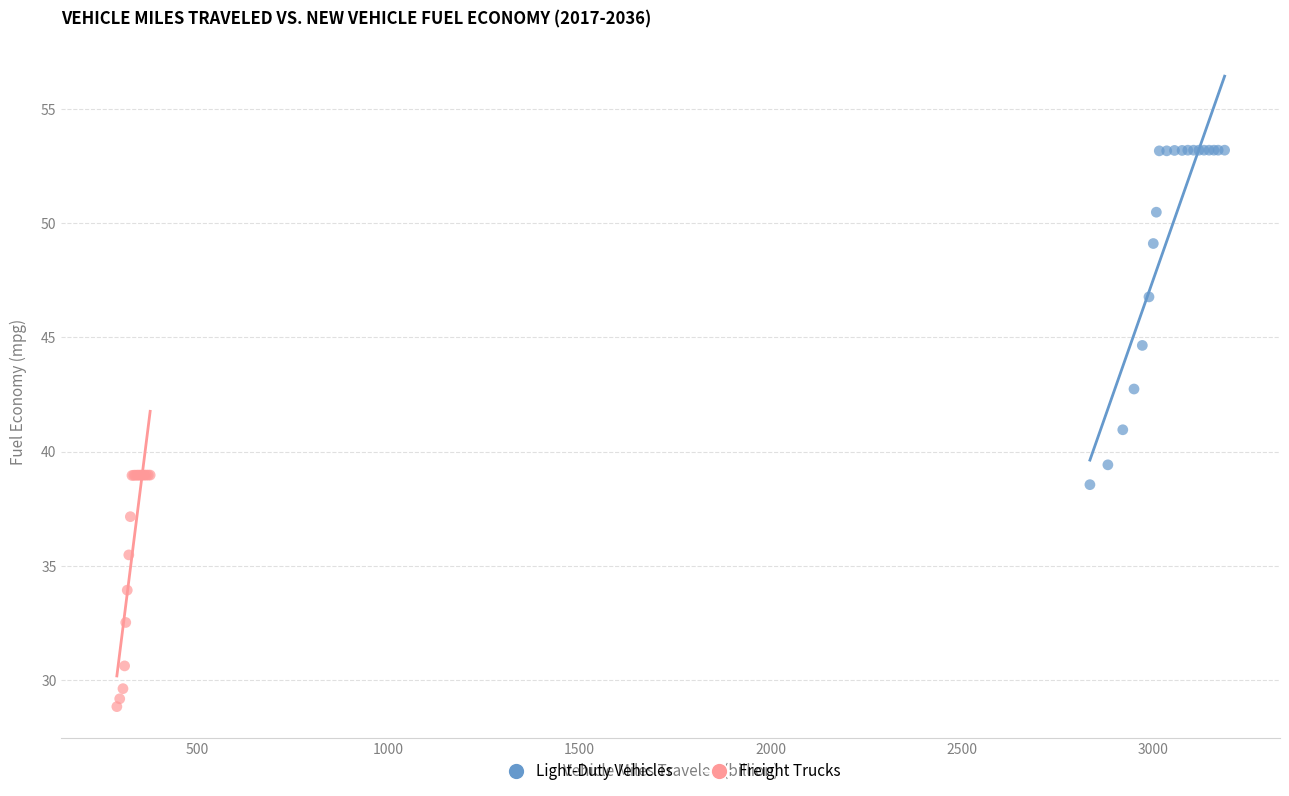

Which series reaches the minimum Y coordinate?

Freight Trucks